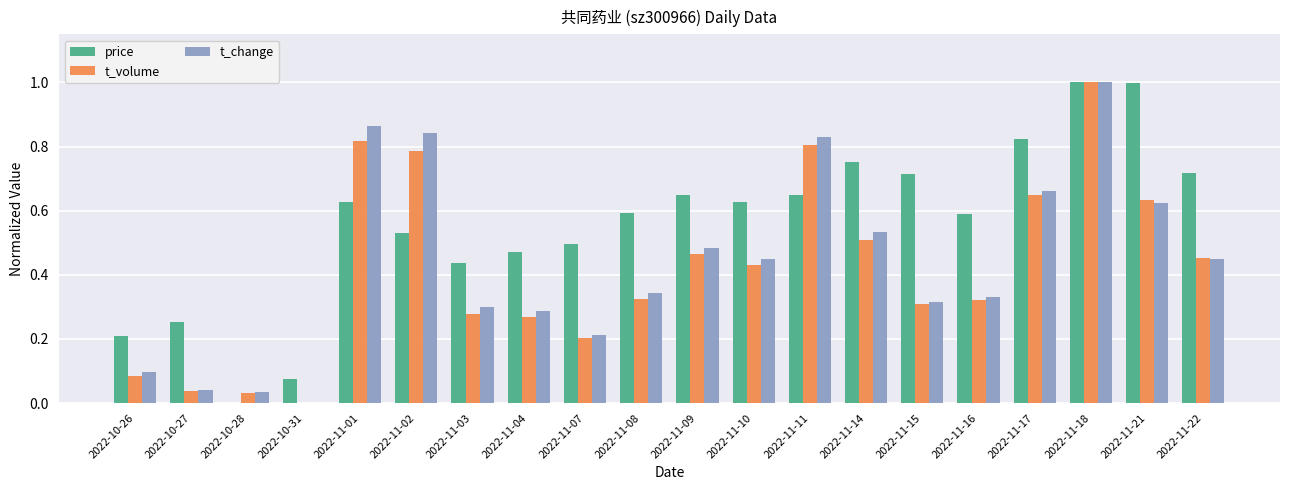

At which category is the sum across all series the highest?

2022-11-18